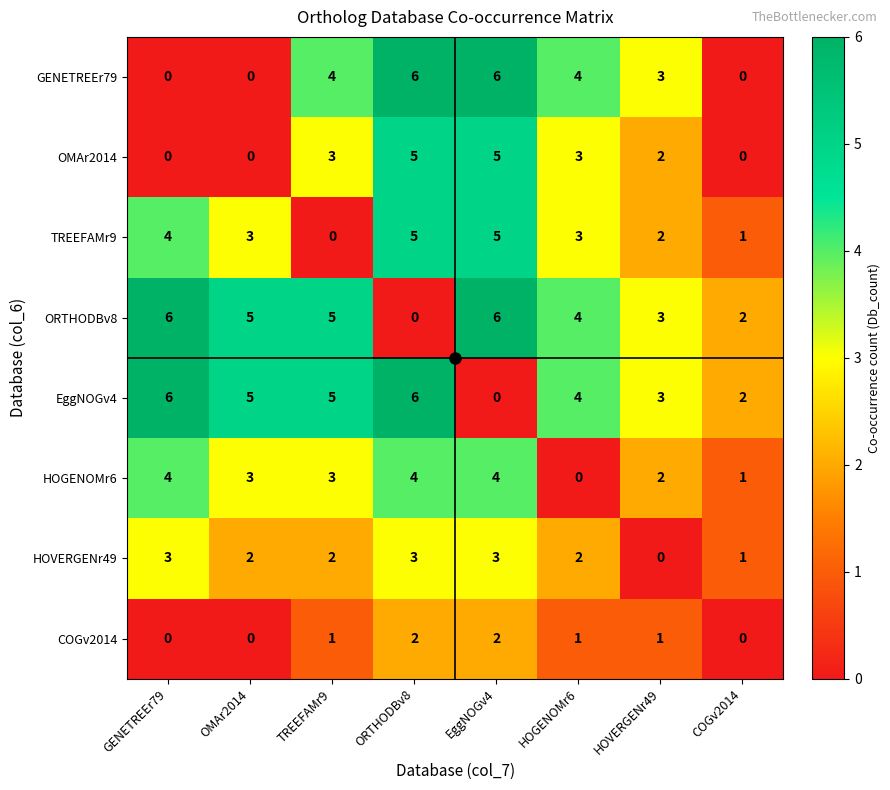

What is the average value of the ORTHODBv8 series?

4